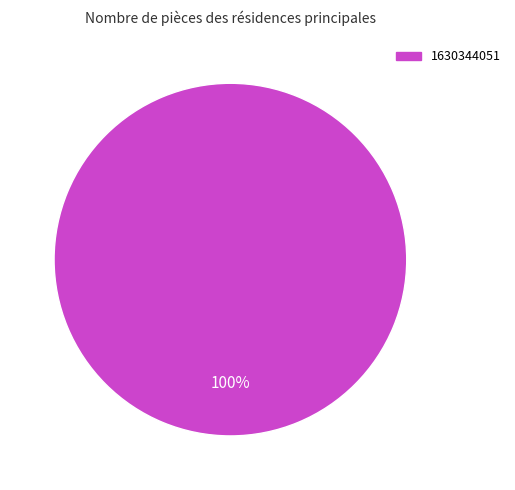

Count the number of slices in the pie.

1